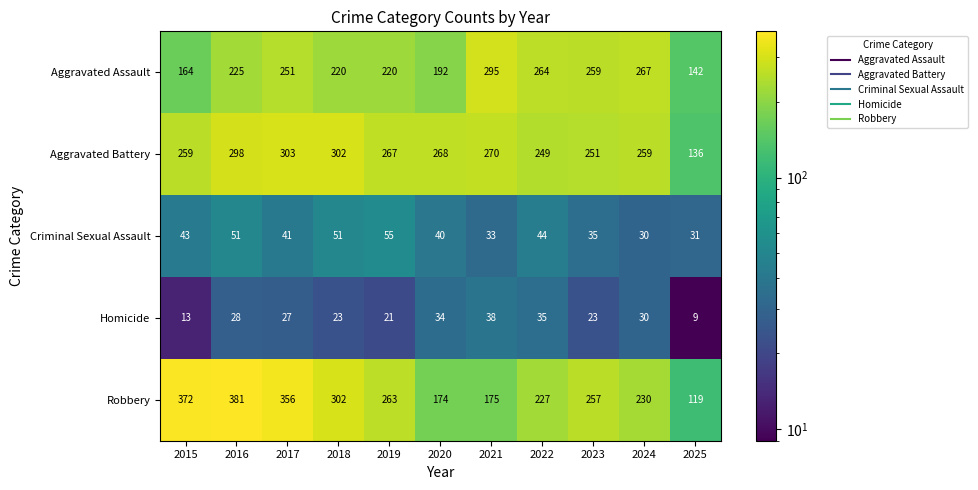

How many distinct data groups are displayed?

5